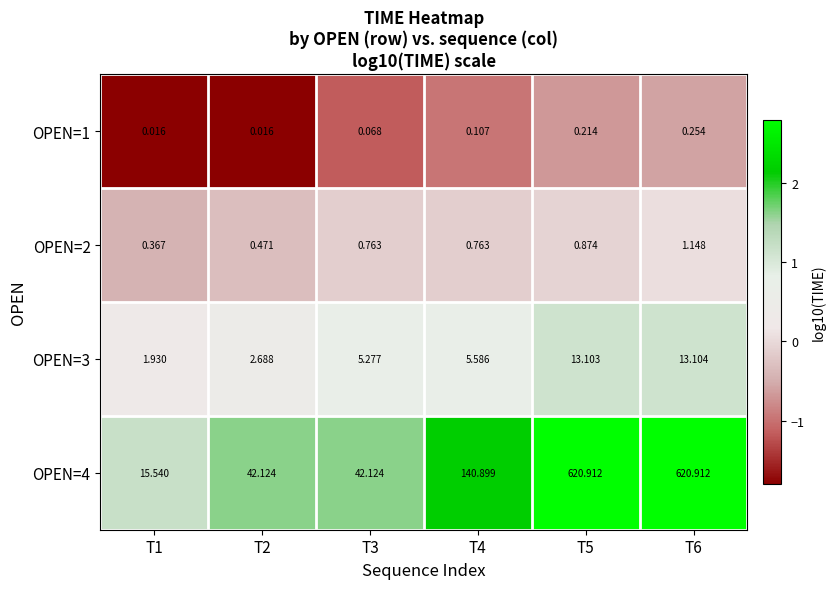

Is the value of OPEN=2 at T3 greater than the value of OPEN=1 at T3?

Yes